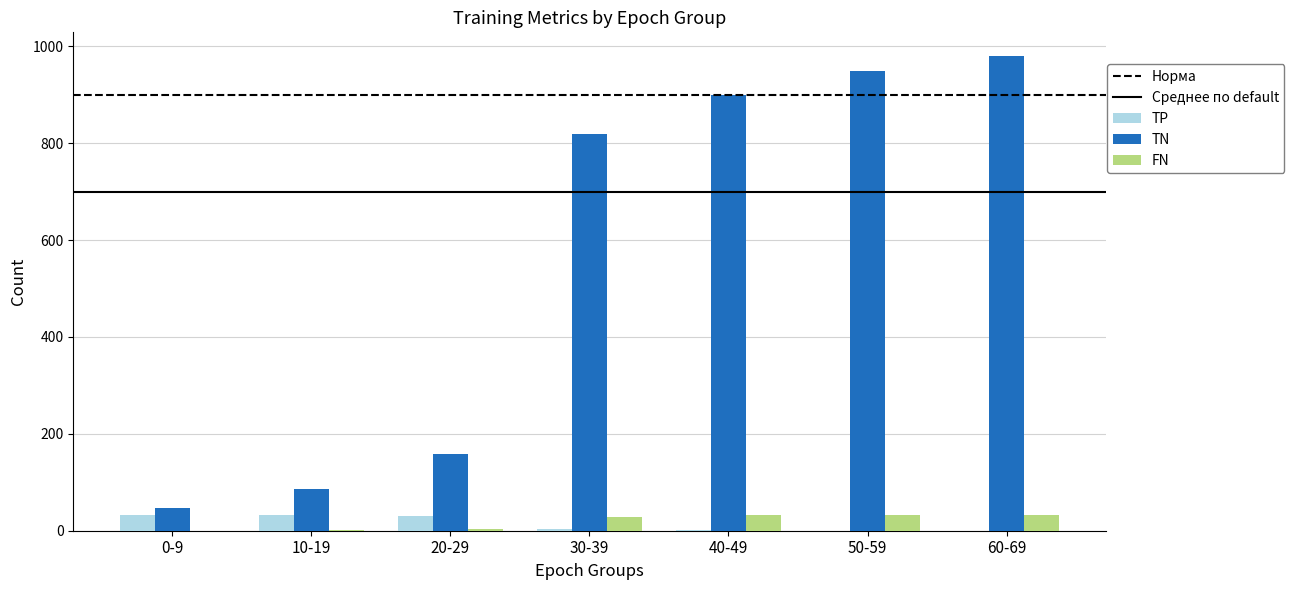

Which series has the largest total across all categories?

TN